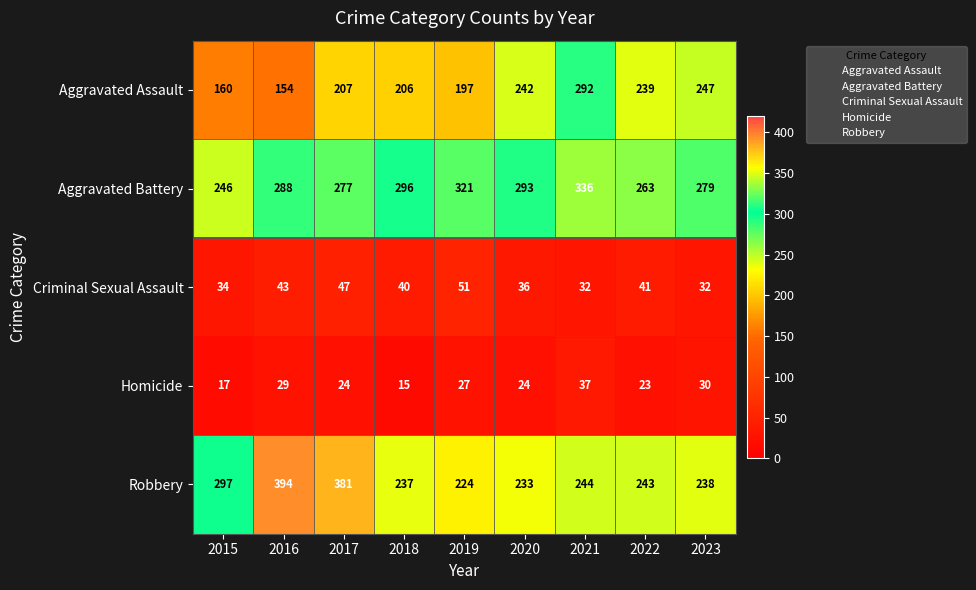

How many values in the Aggravated Assault series are below 207?

4